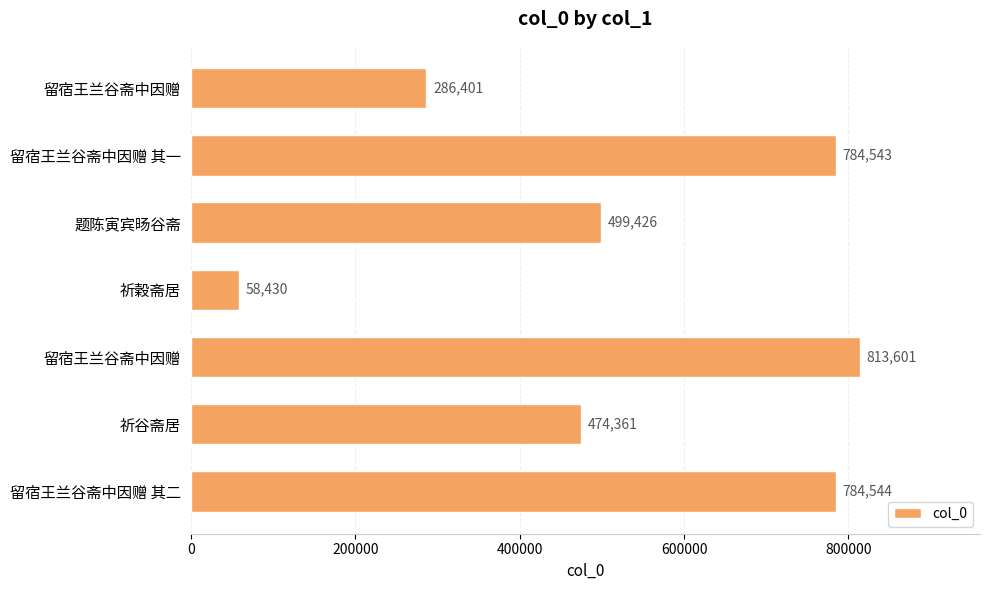

What is the minimum value shown in the chart?

58430